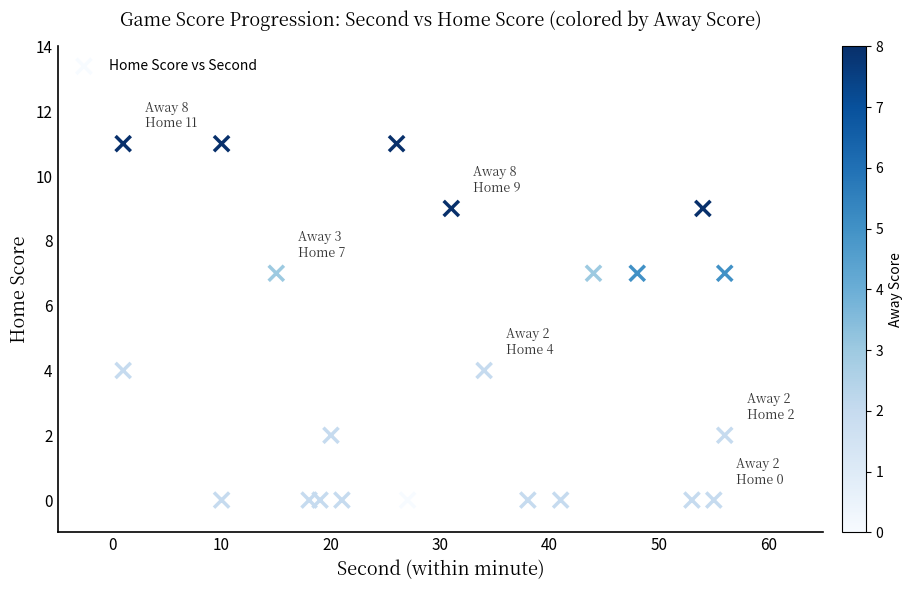

What is the range of Y values (max minus min)?

11